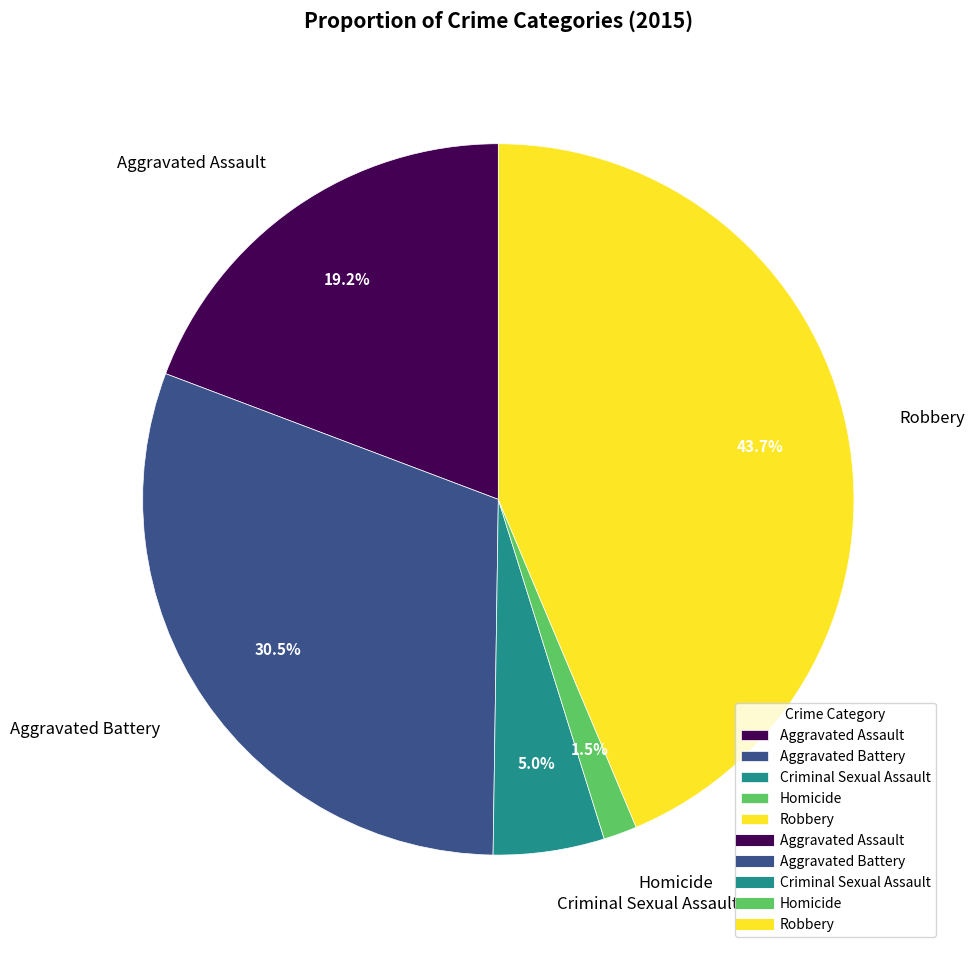

To the nearest percent, what percentage of the pie is Criminal Sexual Assault?

5%